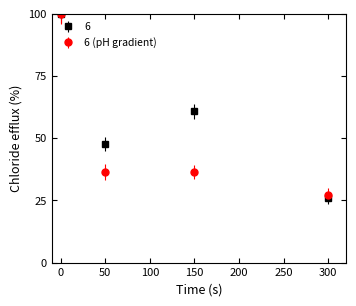

What is the smallest value displayed?

26.0